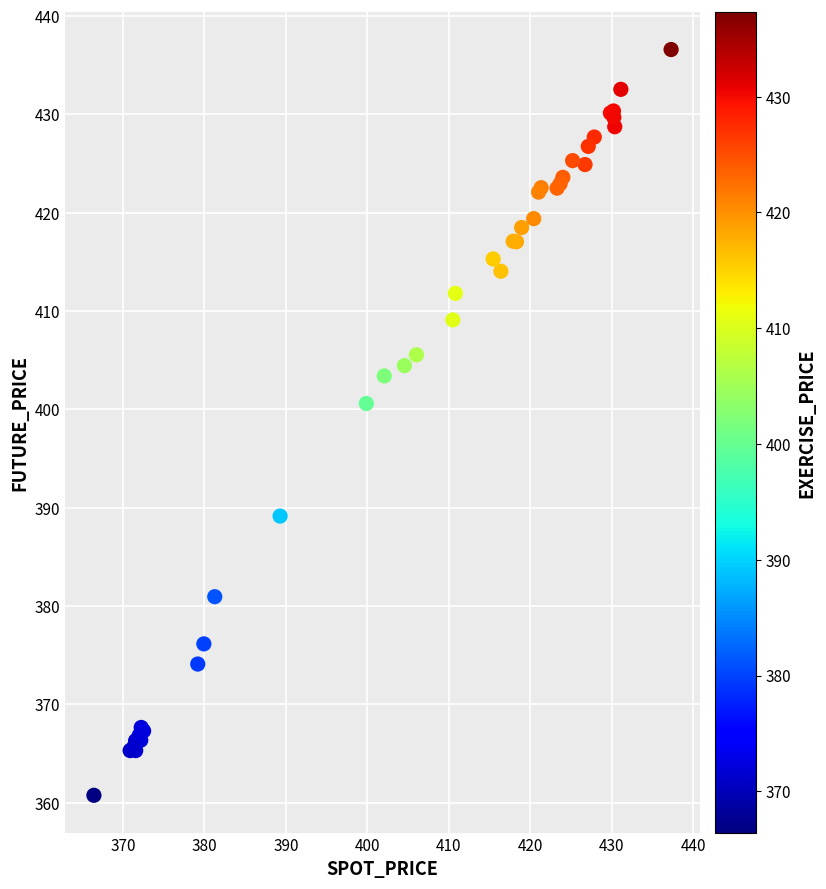

What Y value in the scatter plot is closest to 398?

400.6